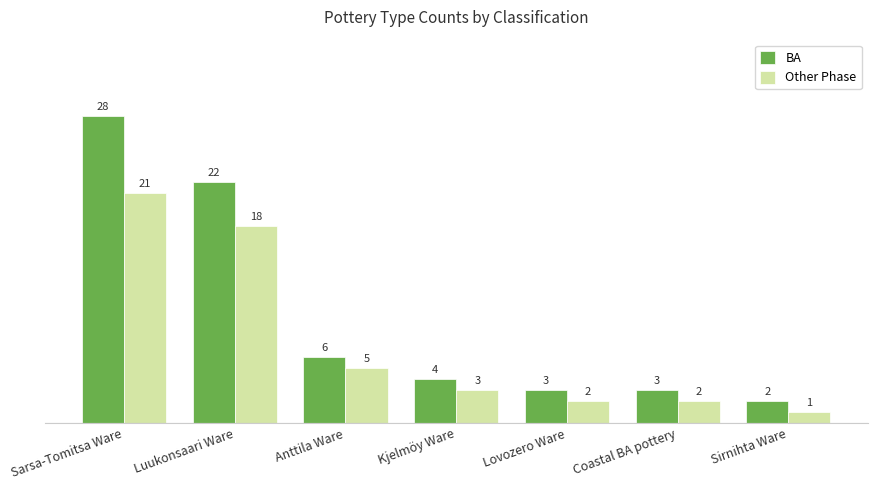

At which label does Other Phase first exceed 3?

Sarsa-Tomitsa Ware